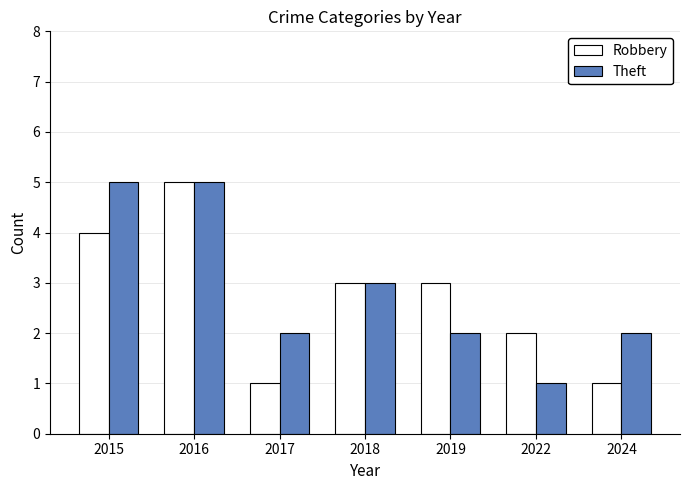

The Robbery series shows 1 at 2015. True or false?

False